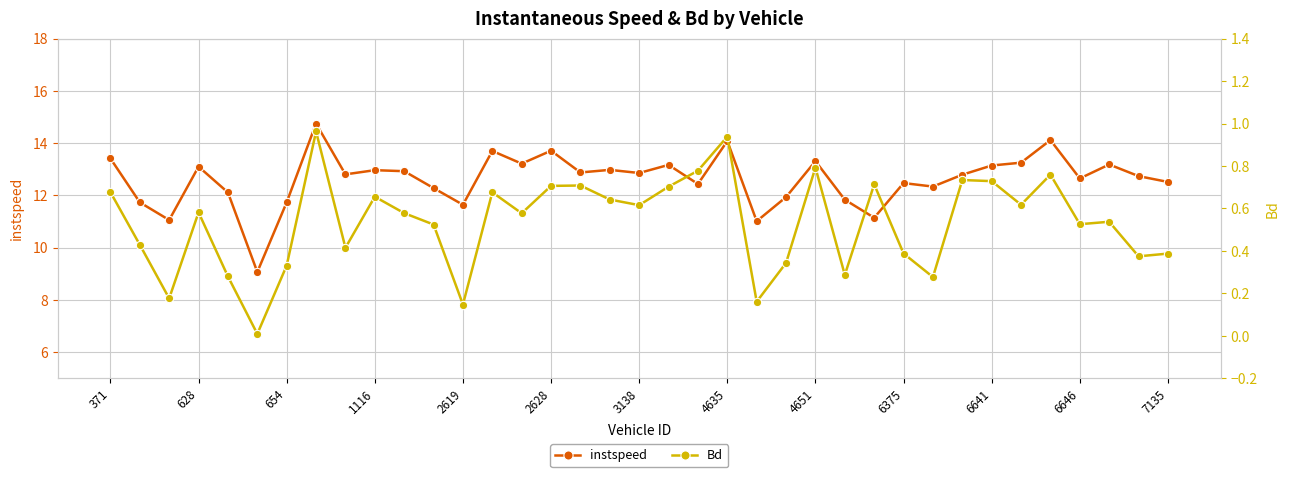

What are all the series names shown in the legend?

instspeed, Bd